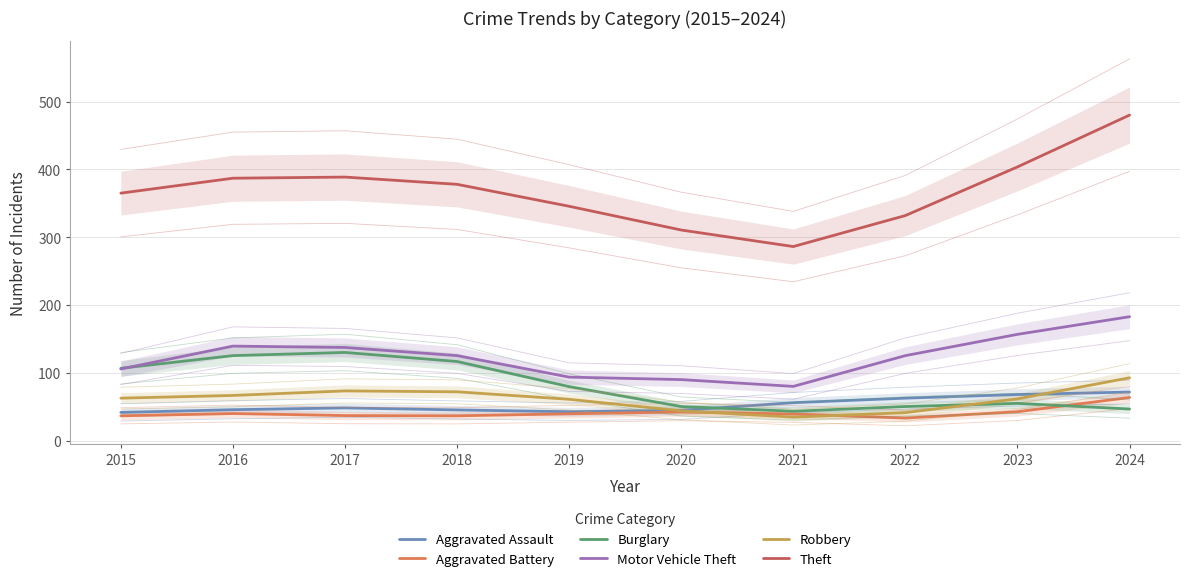

Reading left to right, transcribe all the data shown in this chart.

Aggravated Assault: 2015=42.0	2016=46.0	2017=48.7	2018=45.7	2019=43.0	2020=45.0	2021=56.3	2022=63.0	2023=68.3	2024=72.0
Aggravated Battery: 2015=37.0	2016=40.3	2017=37.3	2018=37.0	2019=40.0	2020=42.7	2021=39.7	2022=33.7	2023=43.0	2024=64.0
Burglary: 2015=107.0	2016=125.7	2017=130.3	2018=117.0	2019=80.0	2020=50.7	2021=43.7	2022=50.7	2023=55.3	2024=47.0
Motor Vehicle Theft: 2015=106.0	2016=139.7	2017=137.7	2018=125.7	2019=94.0	2020=90.3	2021=80.3	2022=125.7	2023=157.0	2024=183.0
Robbery: 2015=63.0	2016=67.0	2017=73.7	2018=72.3	2019=61.3	2020=44.3	2021=35.0	2022=41.7	2023=62.0	2024=93.0
Theft: 2015=365.0	2016=387.0	2017=388.7	2018=378.0	2019=345.7	2020=310.7	2021=286.3	2022=332.0	2023=403.7	2024=480.0